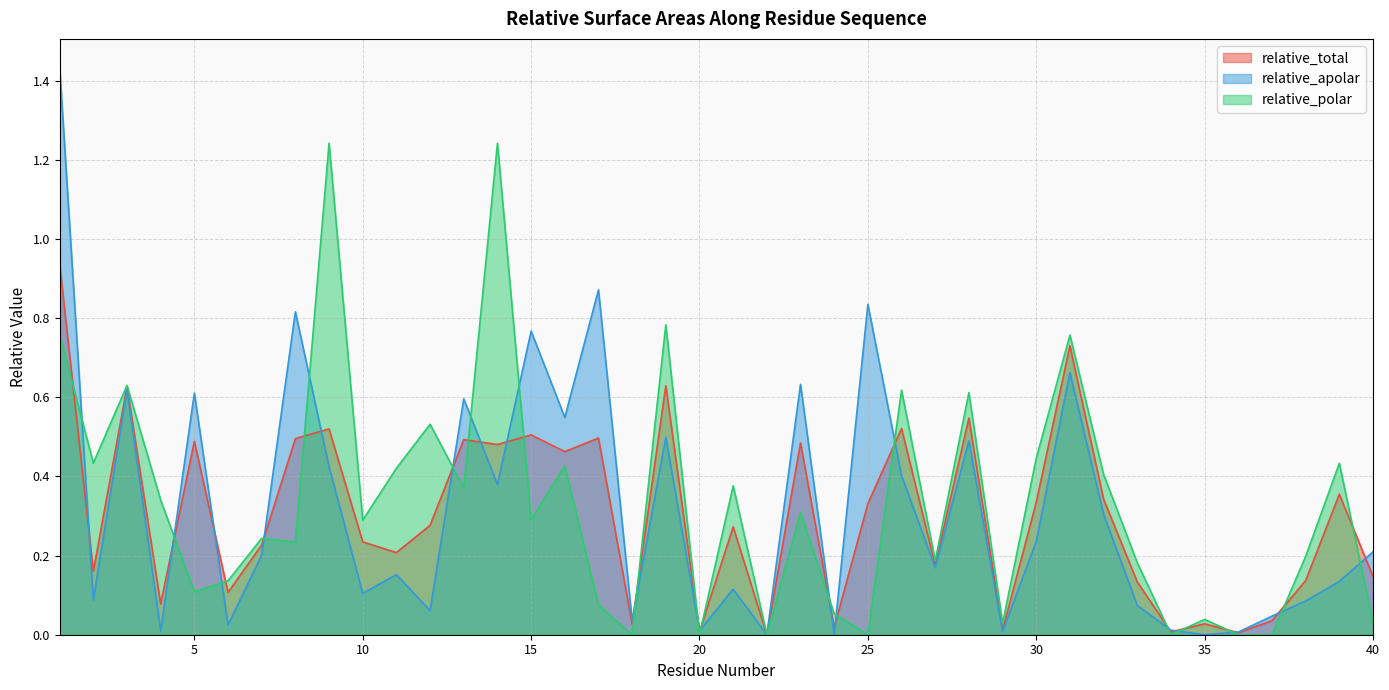

How many interior local peaks does the relative_total series have?

14